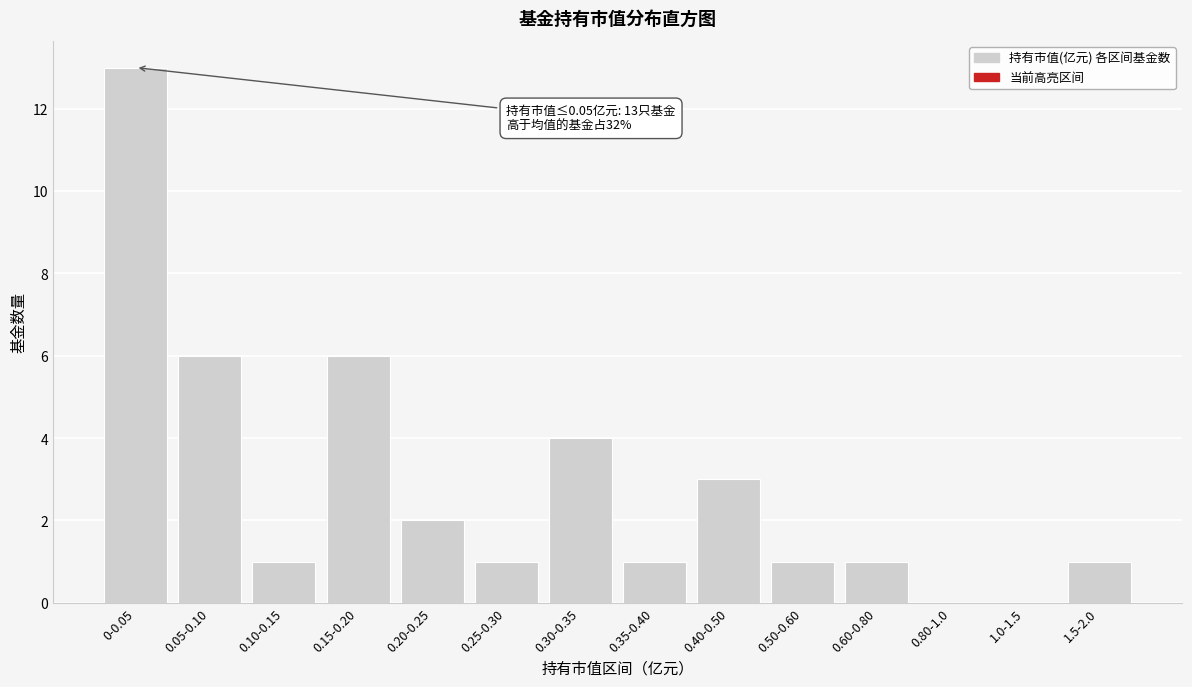

Reading left to right, transcribe all the data shown in this chart.

0-0.05=13	0.05-0.10=6	0.10-0.15=1	0.15-0.20=6	0.20-0.25=2	0.25-0.30=1	0.30-0.35=4	0.35-0.40=1	0.40-0.50=3	0.50-0.60=1	0.60-0.80=1	0.80-1.0=0	1.0-1.5=0	1.5-2.0=1